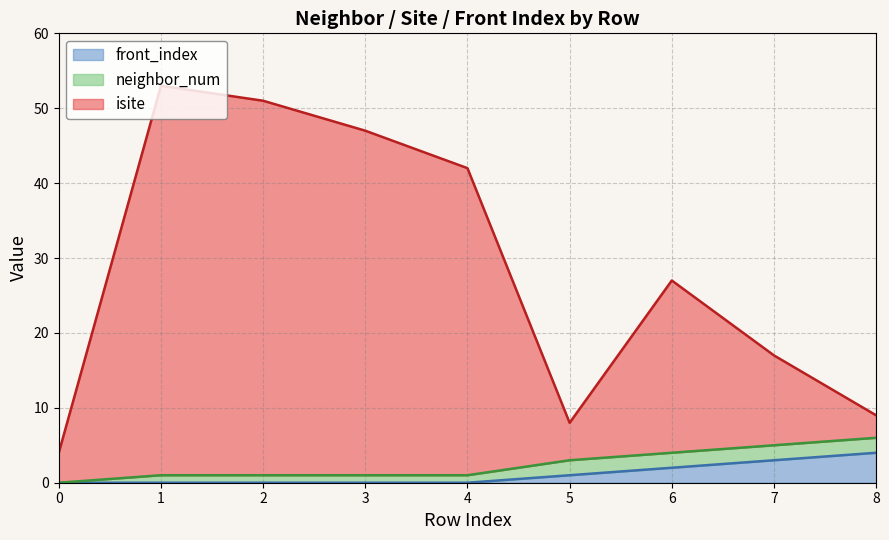

What is the approximate value of isite at 2?

51